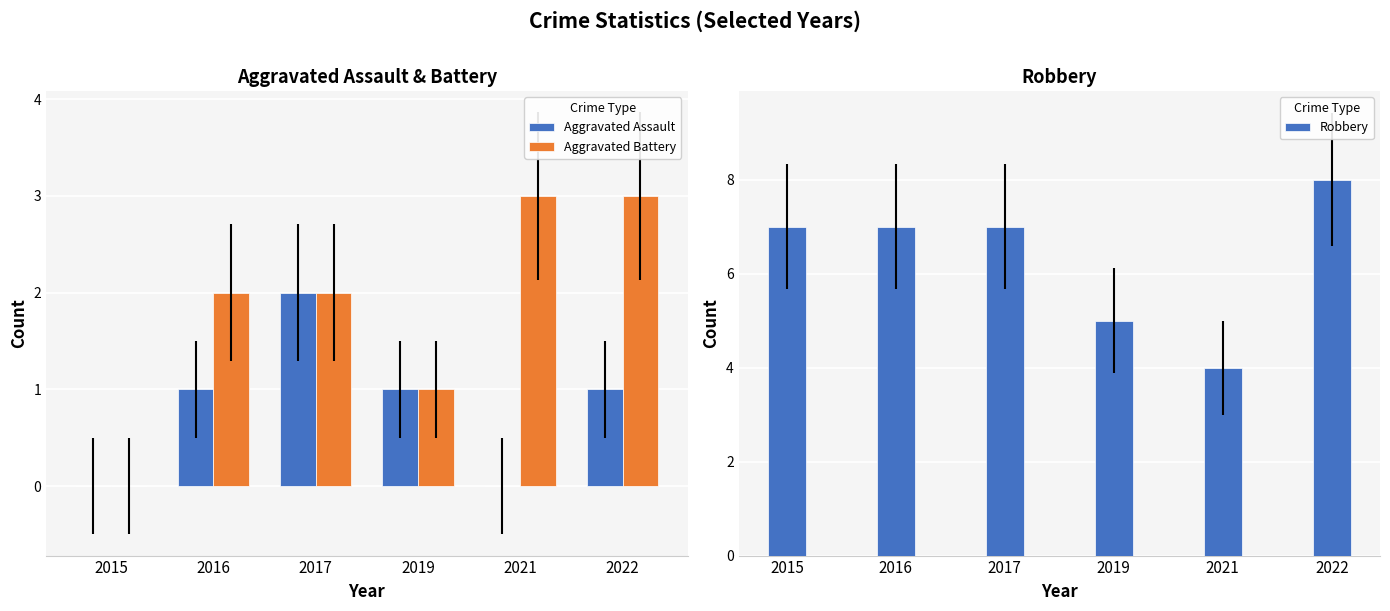

Rank the series by their maximum value, from highest to lowest.

Robbery, Aggravated Battery, Aggravated Assault